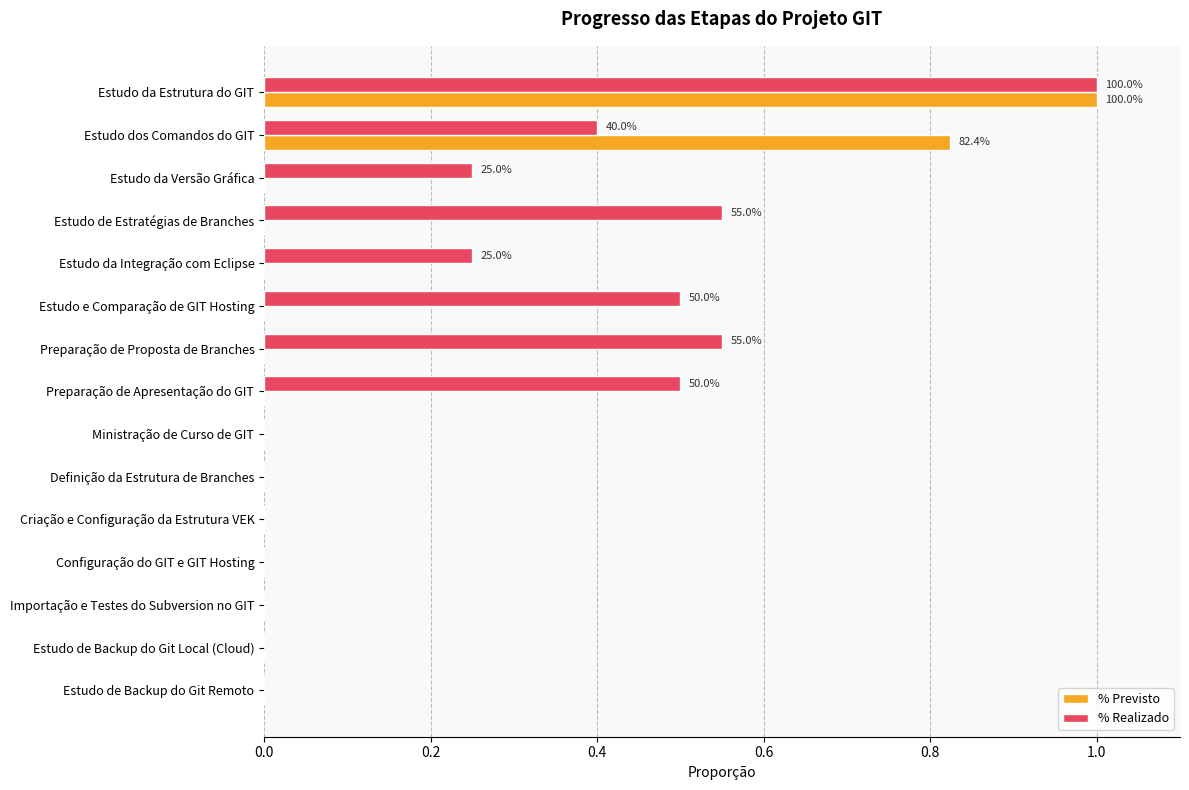

What is the sum of all % Previsto values?

1.8